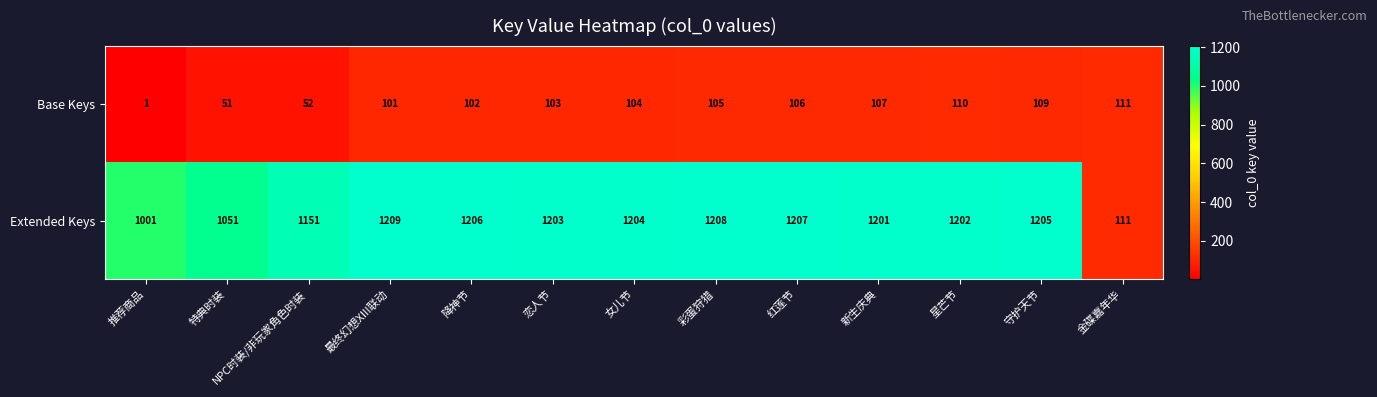

How many distinct data groups are displayed?

2